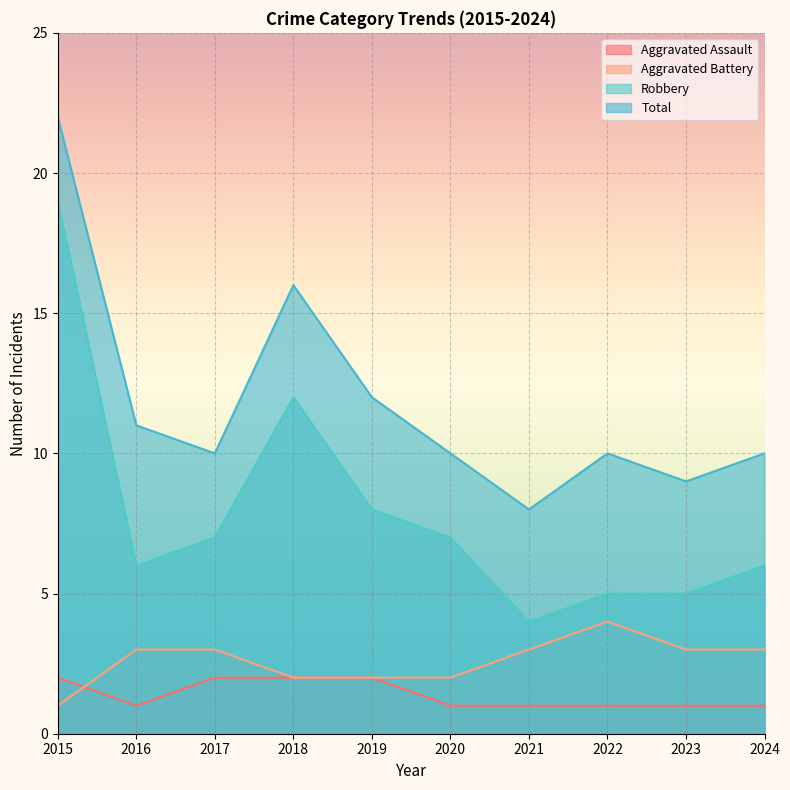

What value does the Aggravated Assault series have at 2018?

2